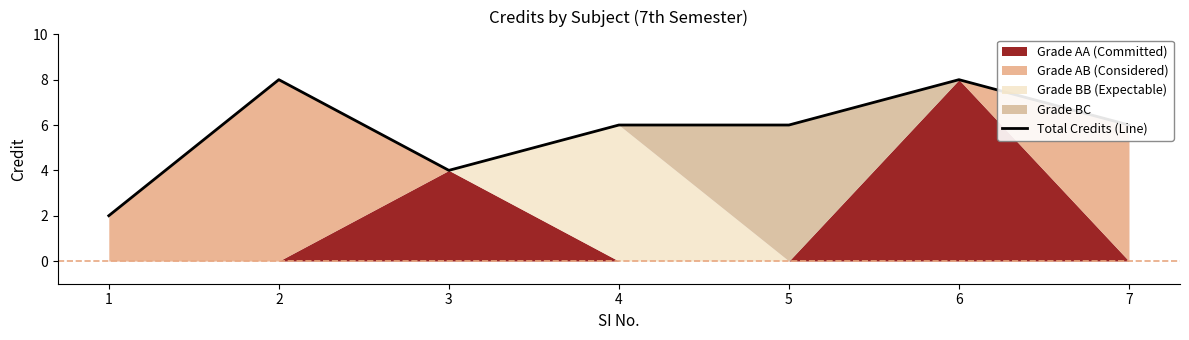

Rank the categories by value from lowest to highest.

1, 3, 4, 5, 7, 2, 6